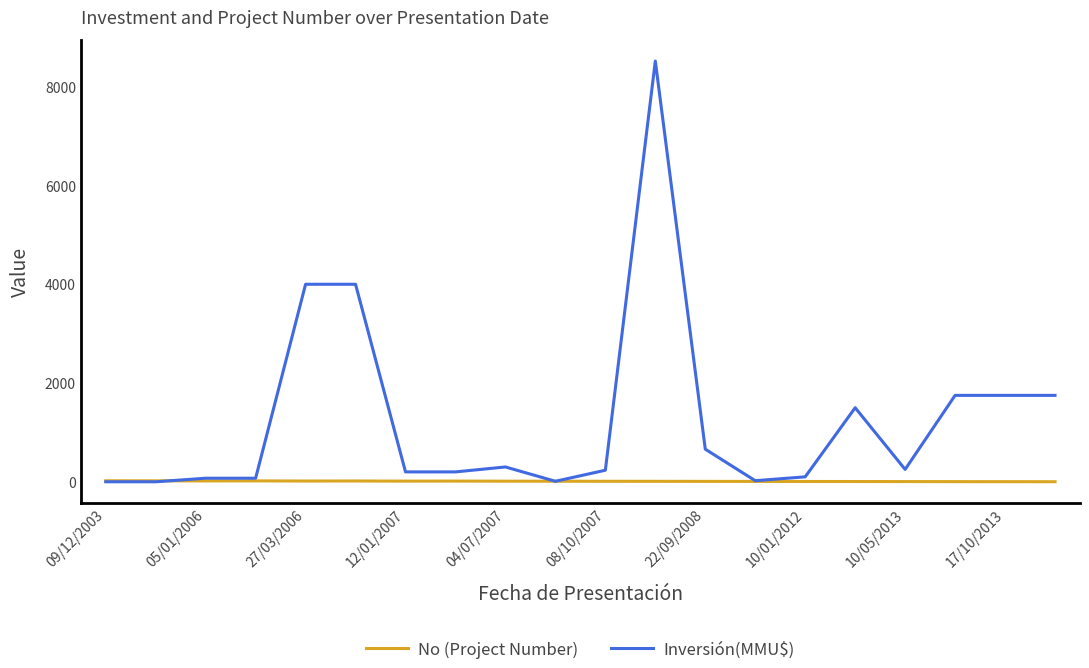

List the series in order of their overall mean, highest first.

Inversión(MMU$), No (Project Number)